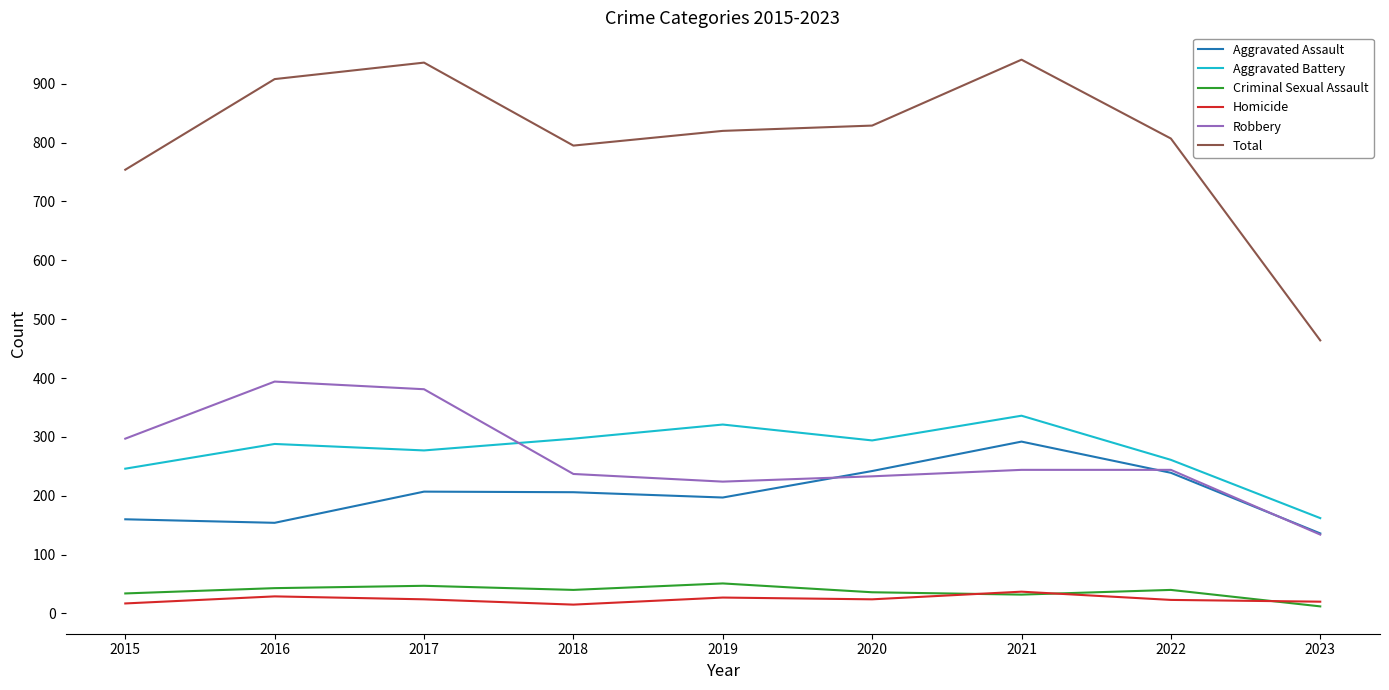

True or false: Total has a value of 829 at 2020.

True